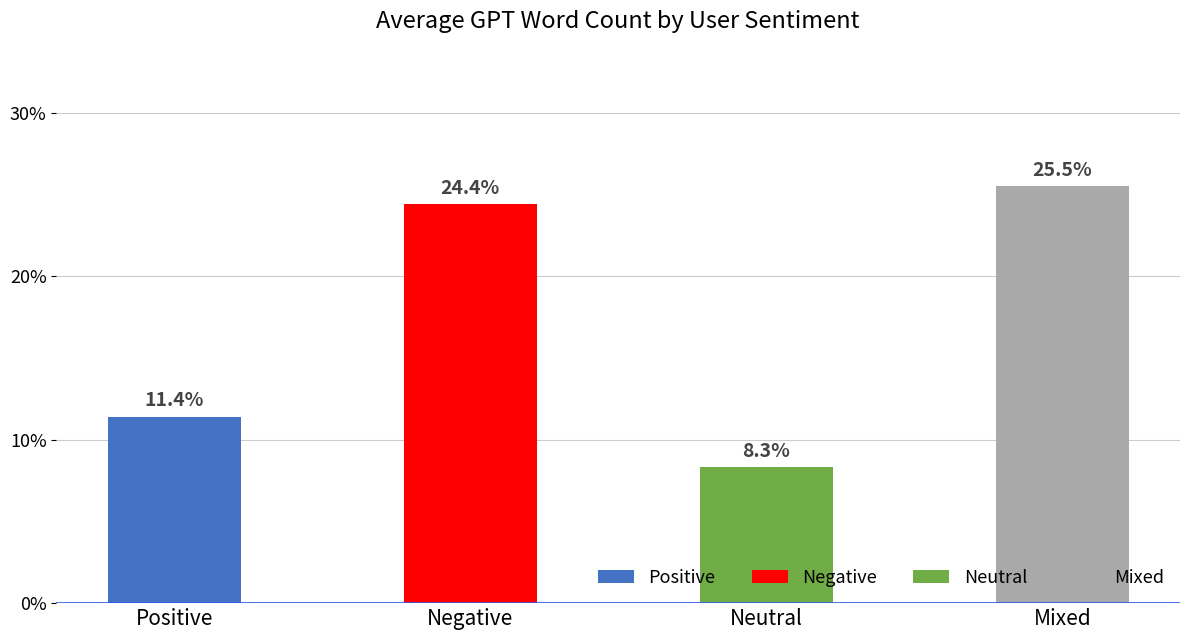

Does the chart contain stacked bars?

No